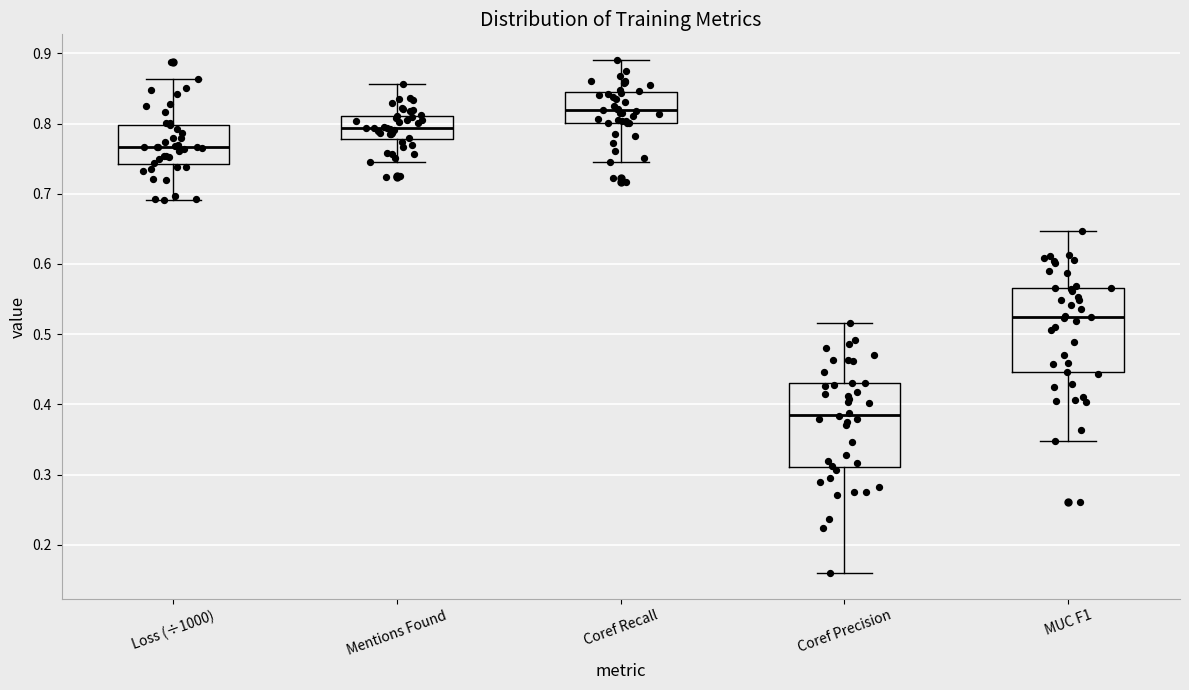

Reading left to right, transcribe this box plot: for each box, give where its median line is, the range the box spans, and where its two whiskers end, as read against the y-axis. The values are not printed on the chart, so give them approximately, as read against the axis.

Loss (÷1000): median 0.77, box 0.74 to 0.80, whiskers 0.69 to 0.86
Mentions Found: median 0.79, box 0.78 to 0.81, whiskers 0.75 to 0.86
Coref Recall: median 0.82, box 0.80 to 0.84, whiskers 0.75 to 0.89
Coref Precision: median 0.38, box 0.31 to 0.43, whiskers 0.16 to 0.52
MUC F1: median 0.53, box 0.45 to 0.57, whiskers 0.35 to 0.65